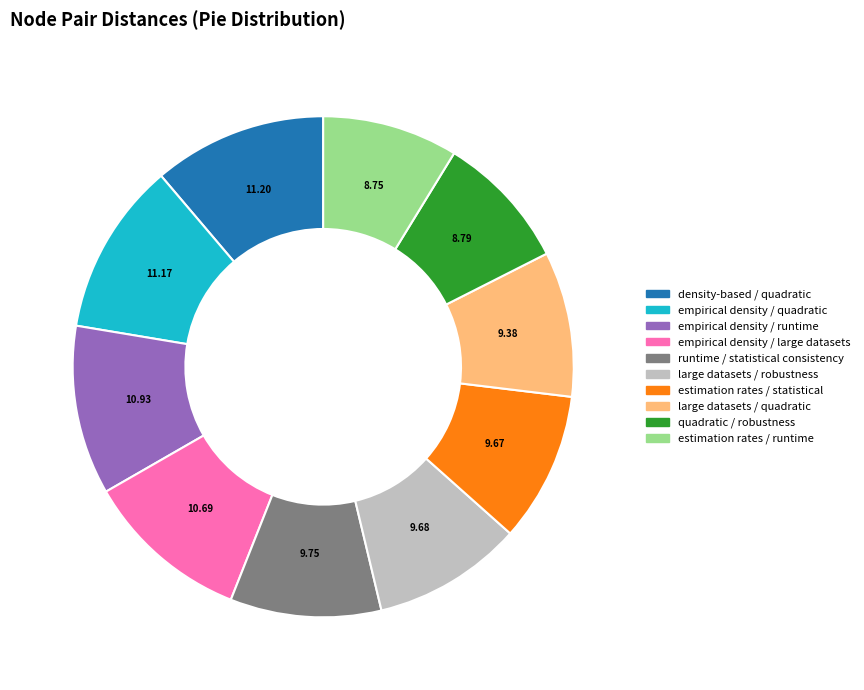

Does any single category account for the majority?

No